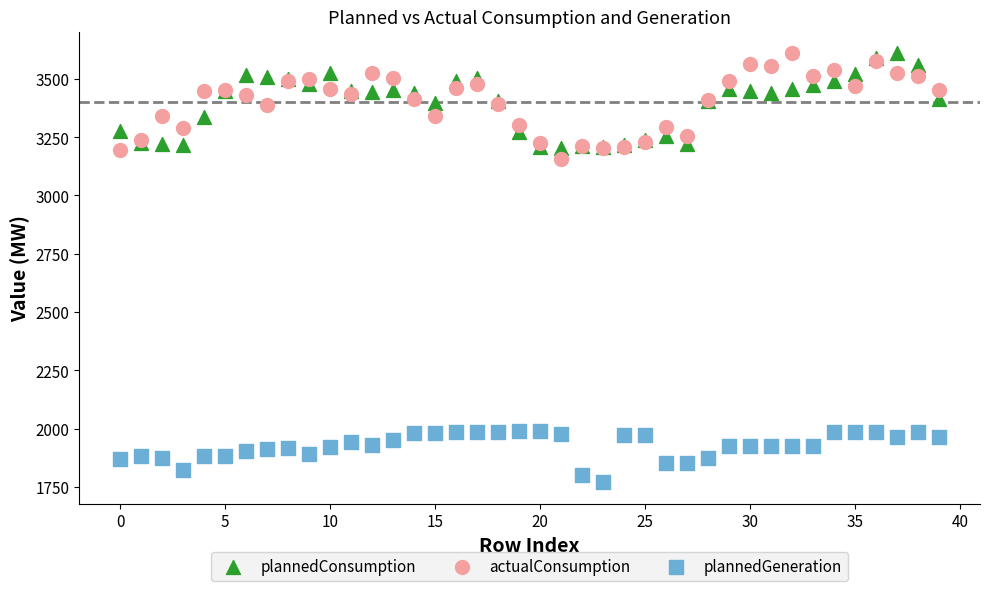

Which series reaches the minimum Y coordinate?

plannedGeneration